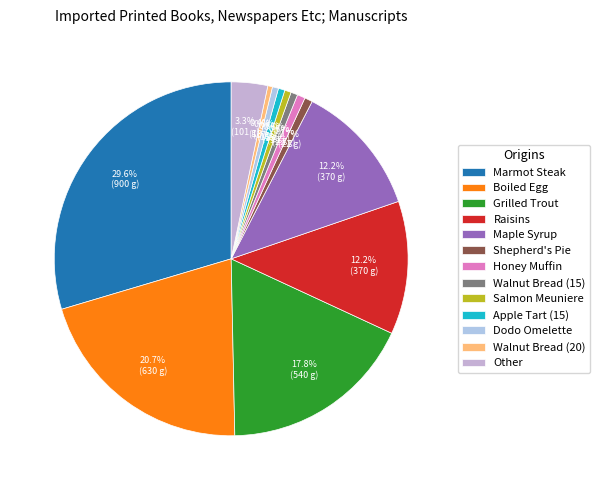

Is it true that Maple Syrup is 12% of the pie?

True